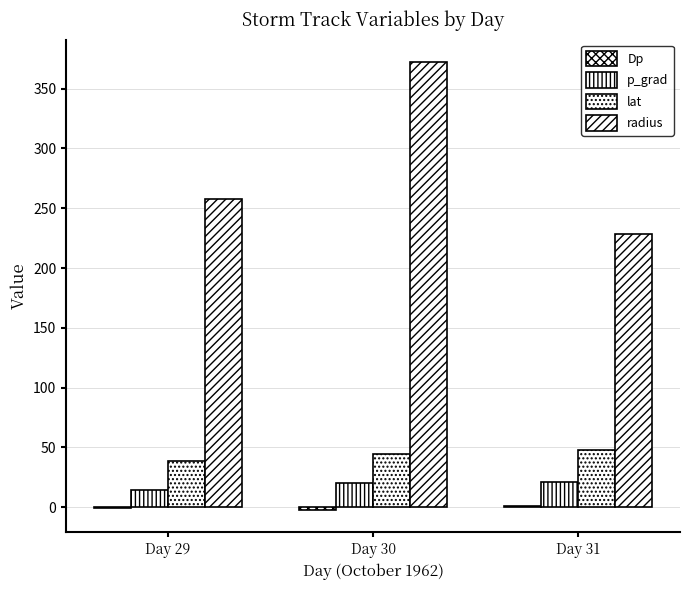

Is it true that Dp equals -2.3 at Day 30?

True